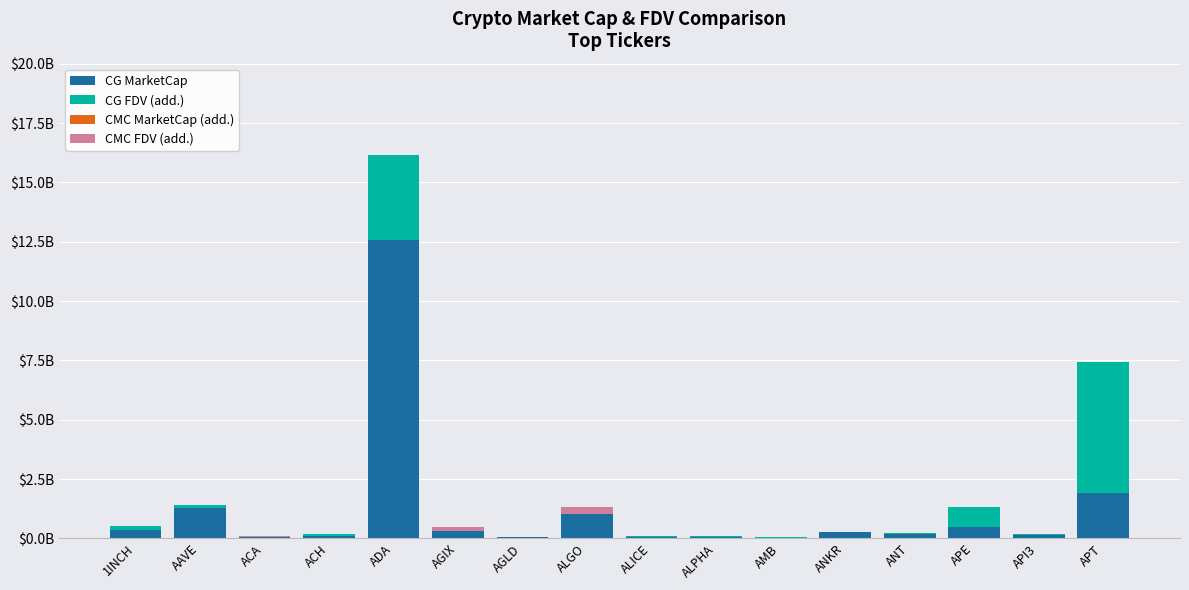

Which series has the widest spread of values?

CG MarketCap